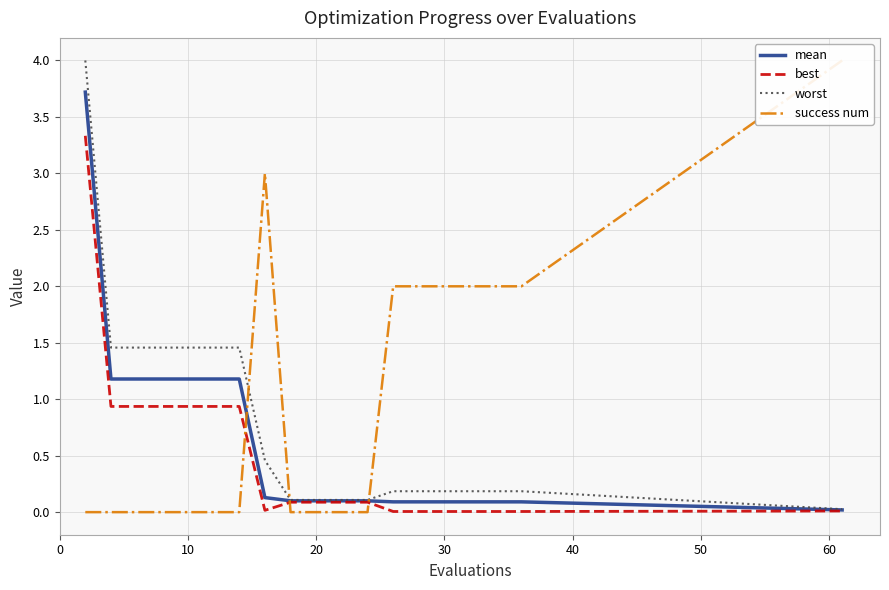

What is the highest value of the worst series?

4.0